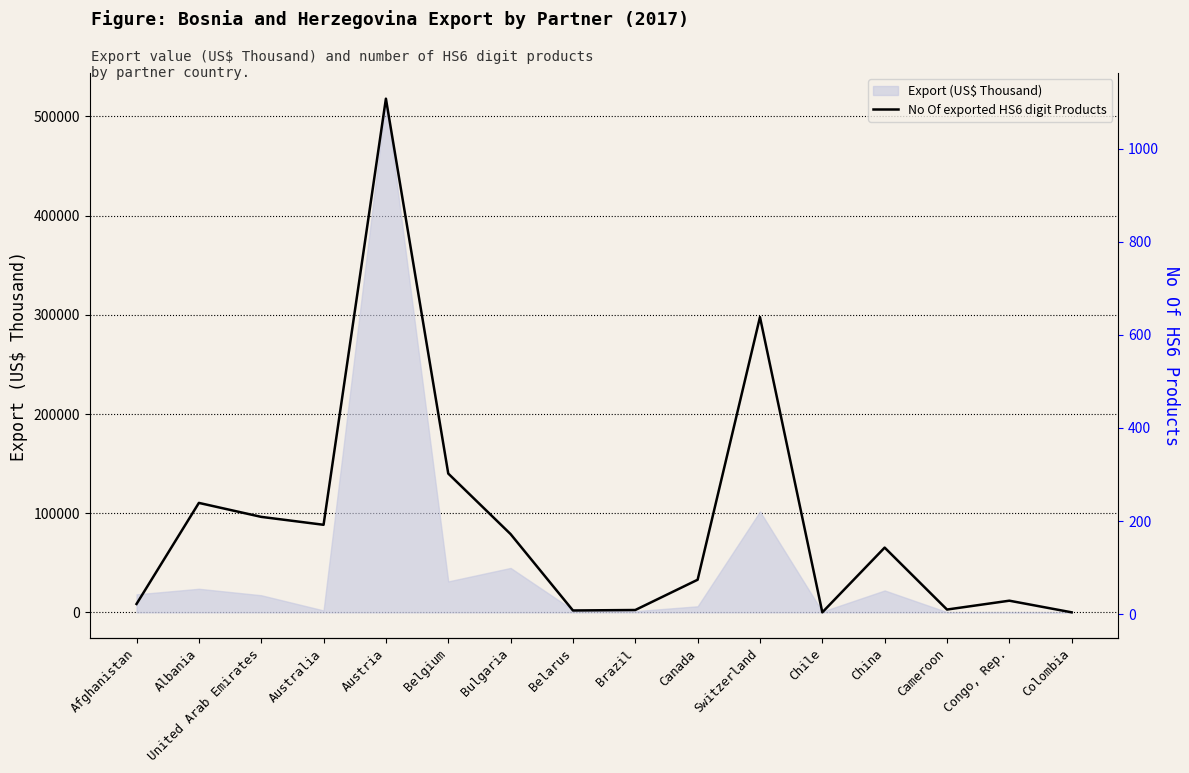

At which category does the data reach its first local valley?

Australia